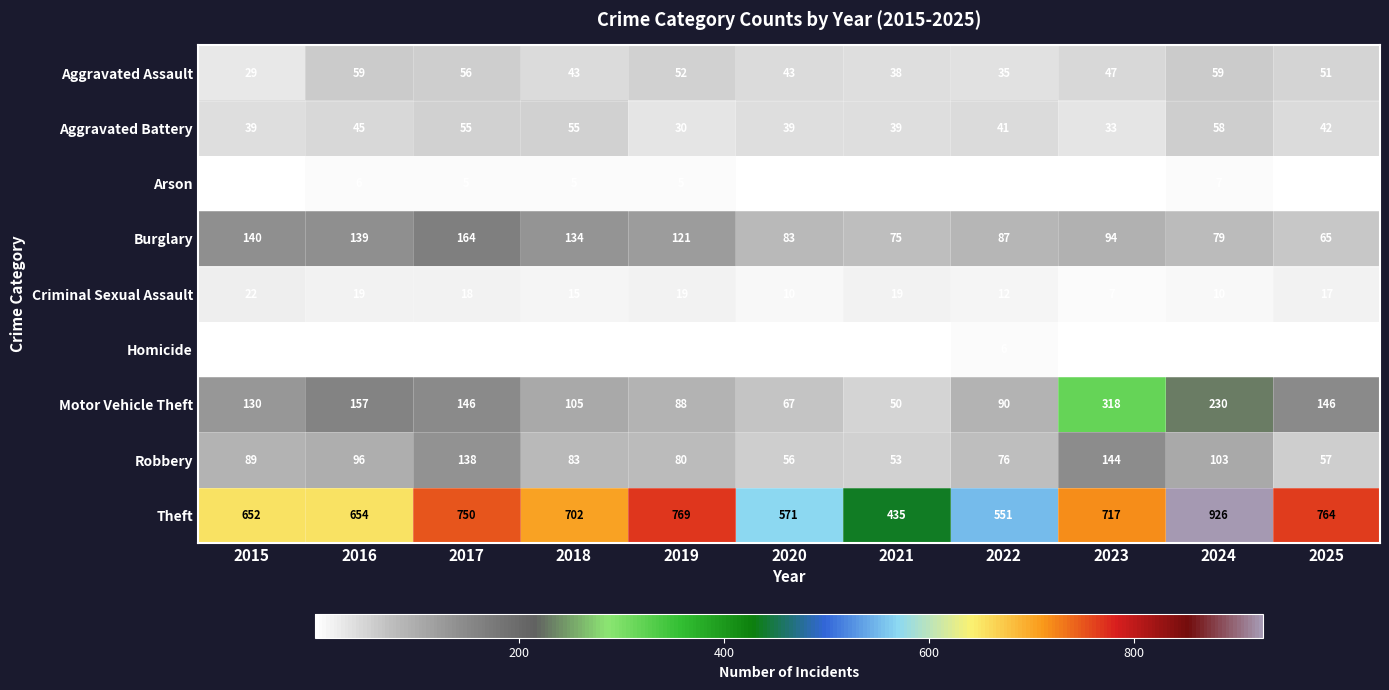

What is the greatest value displayed?

926